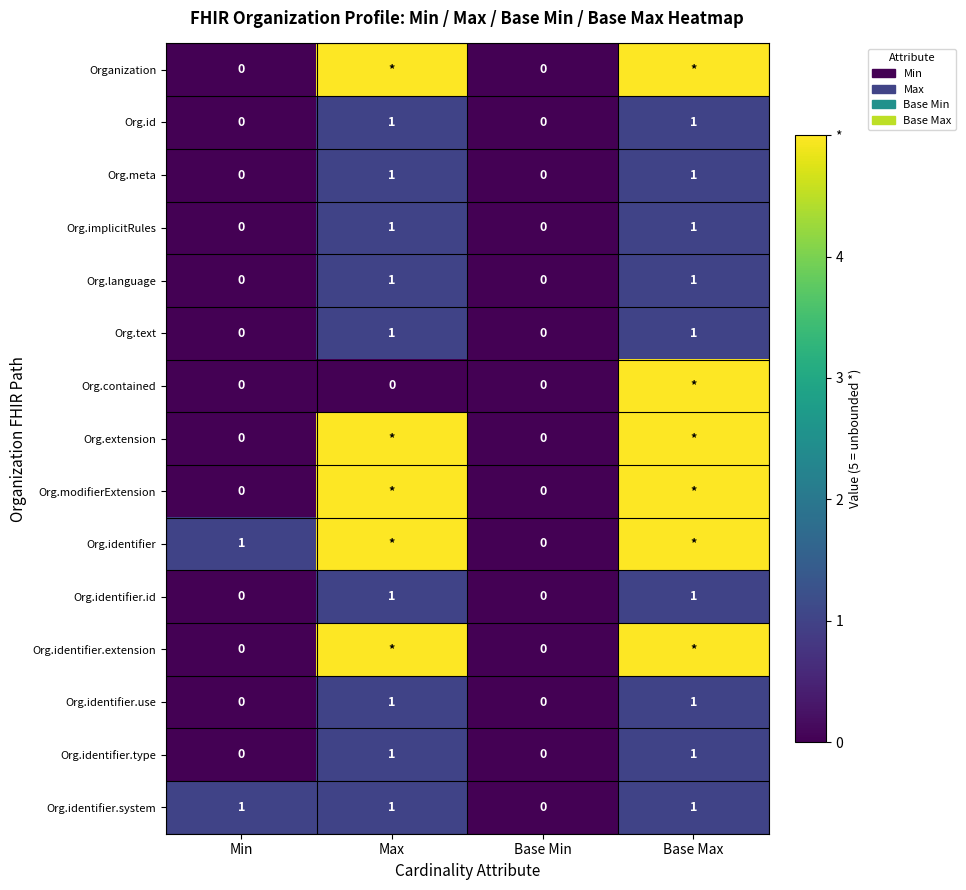

True or false: Org.implicitRules has a value of 0 at Base Min.

True